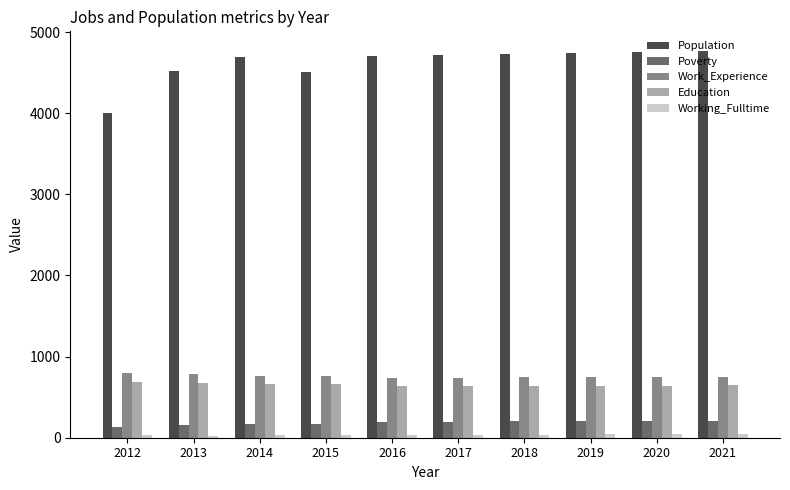

What is the difference between the maximum and second lowest values in the Education series?

45